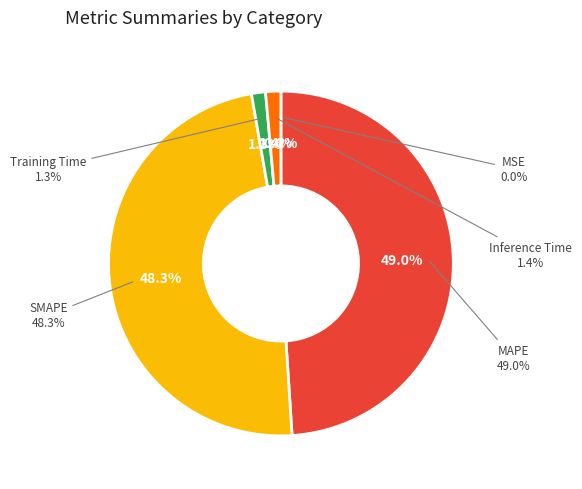

To the nearest percent, what percentage of the pie is SMAPE?

48%